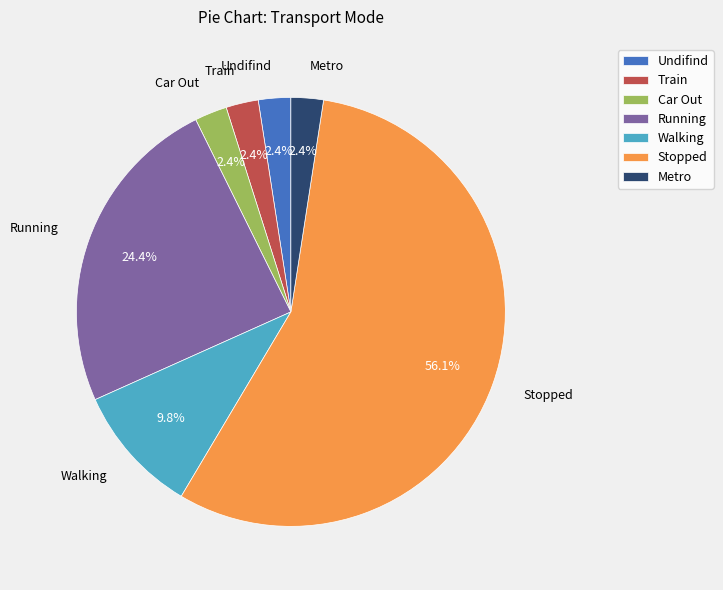

Is there any slice that represents more than half of the pie?

Yes